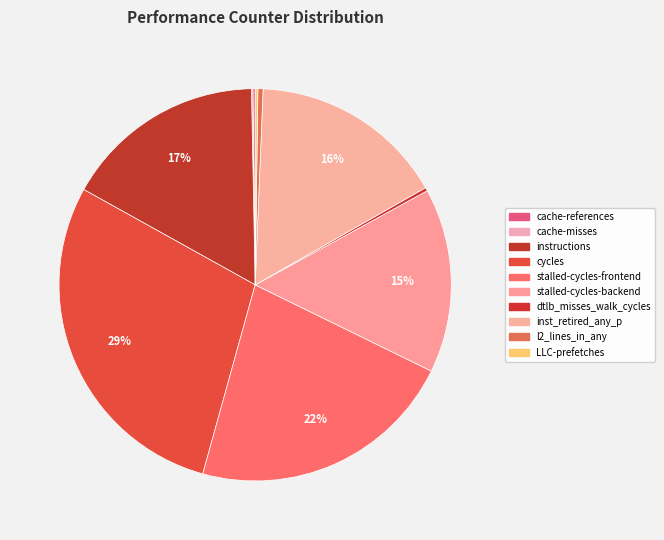

Which slice is the largest?

cycles